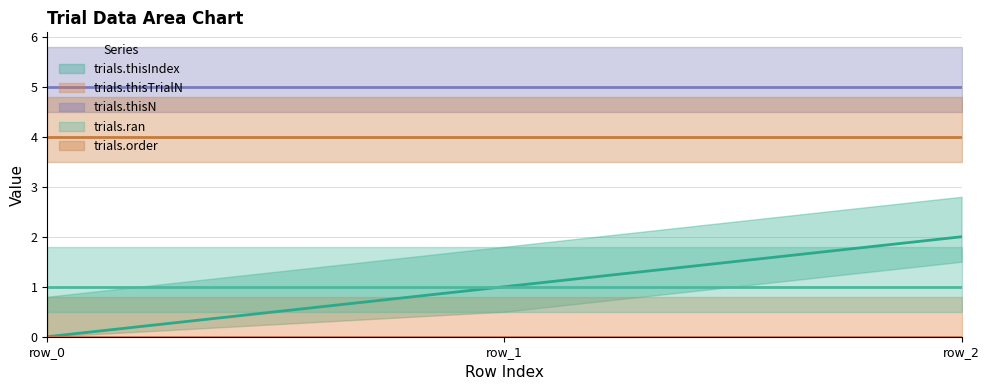

What is the approximate value of trials.ran at row_2?

1